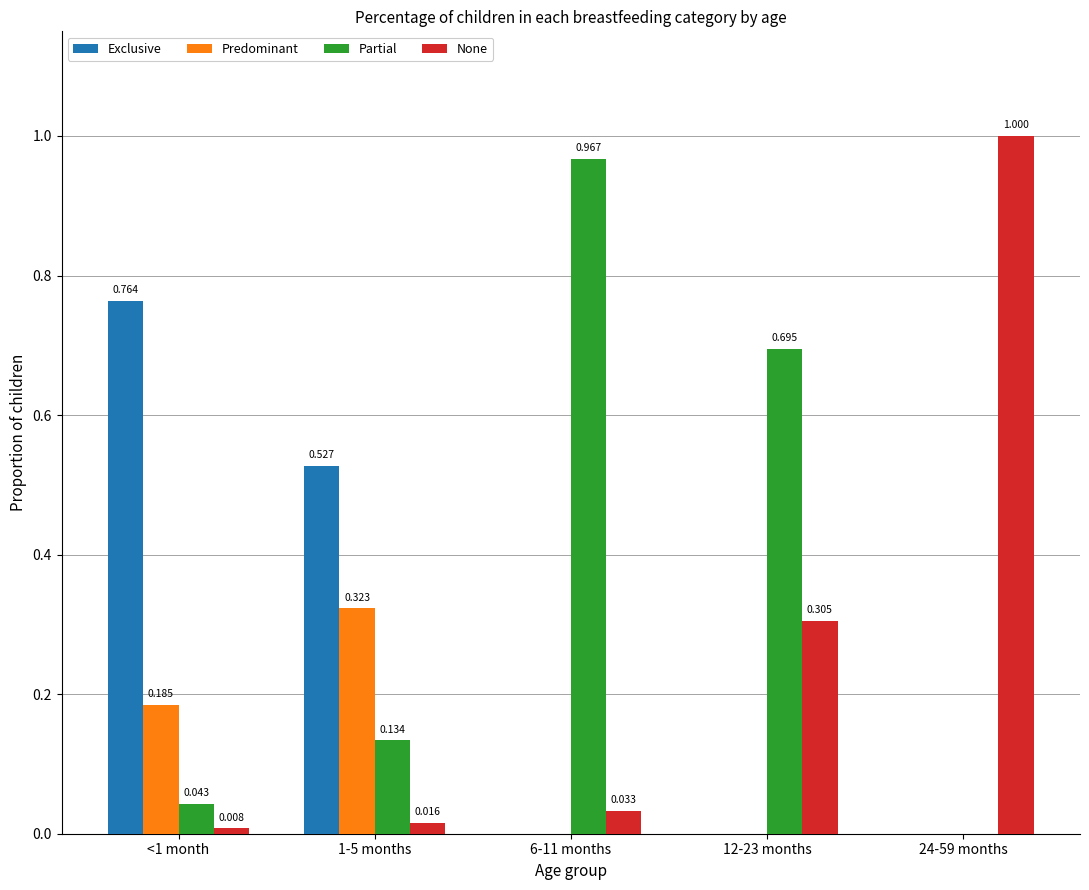

Between <1 month and 24-59 months, which series saw the biggest shift?

None